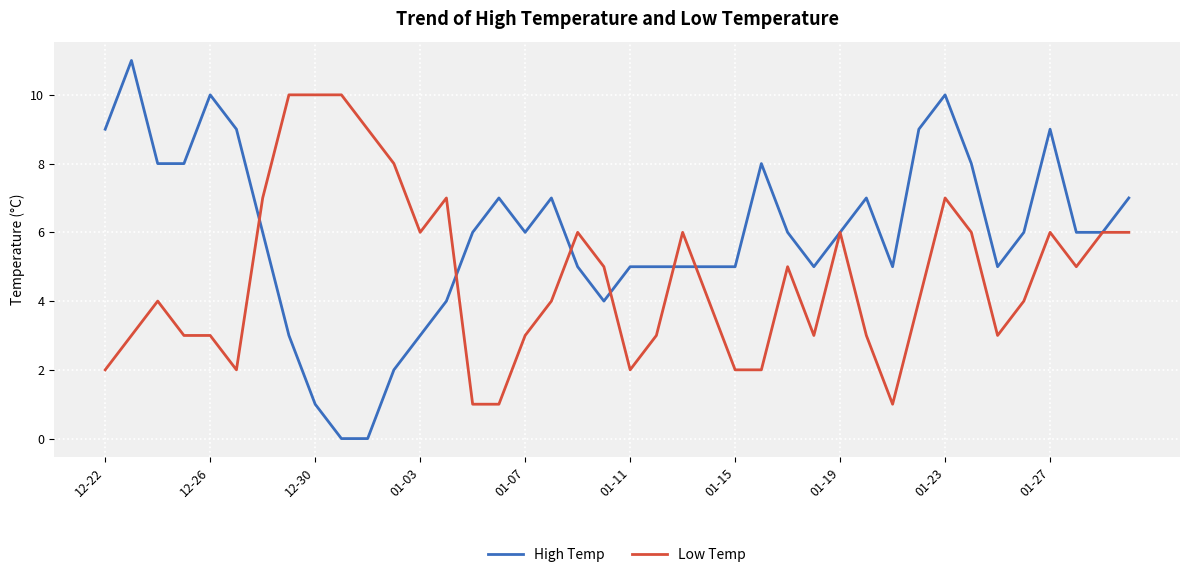

What is the maximum value for High Temp?

11